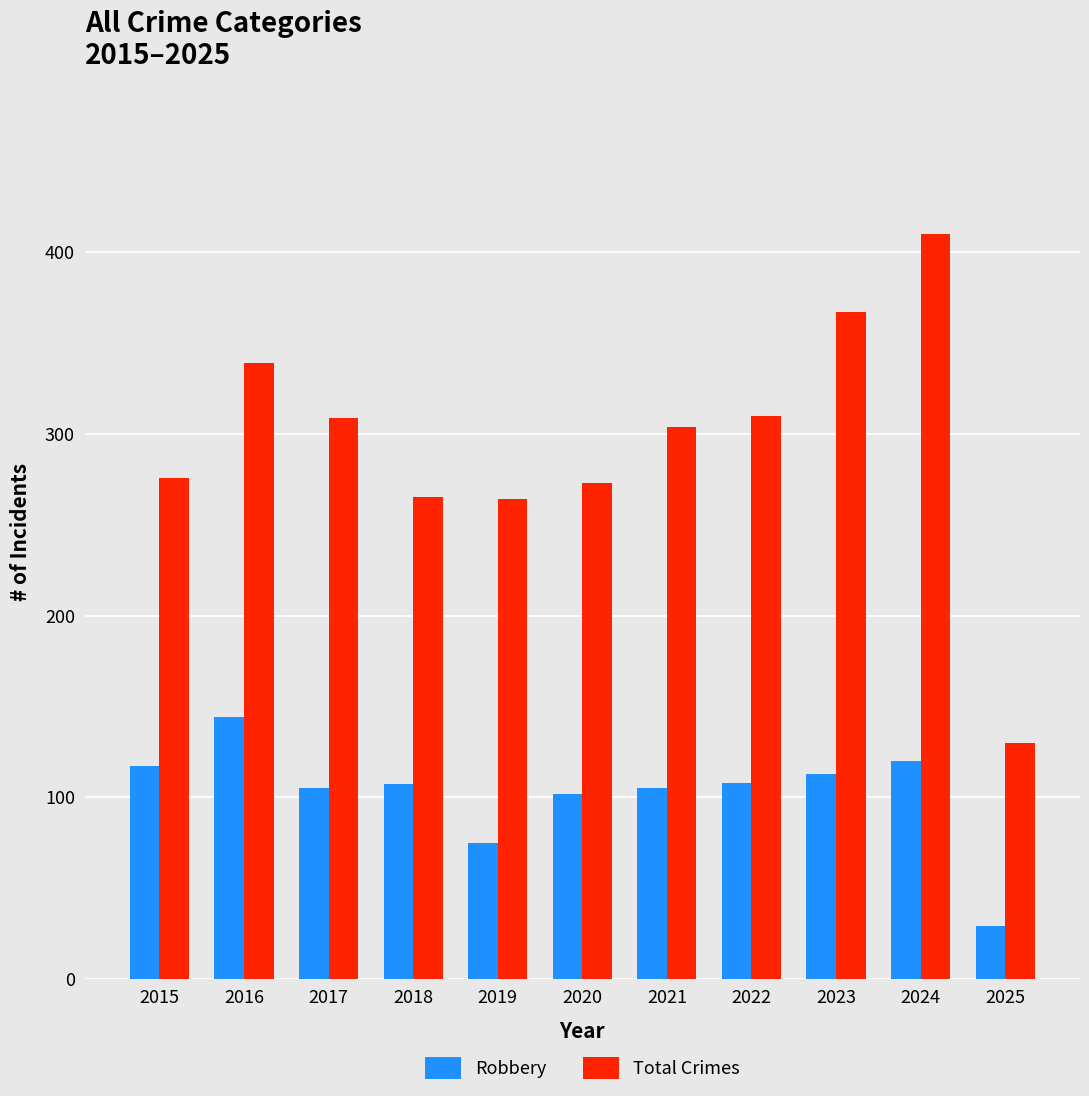

How many data points does each series have?

11